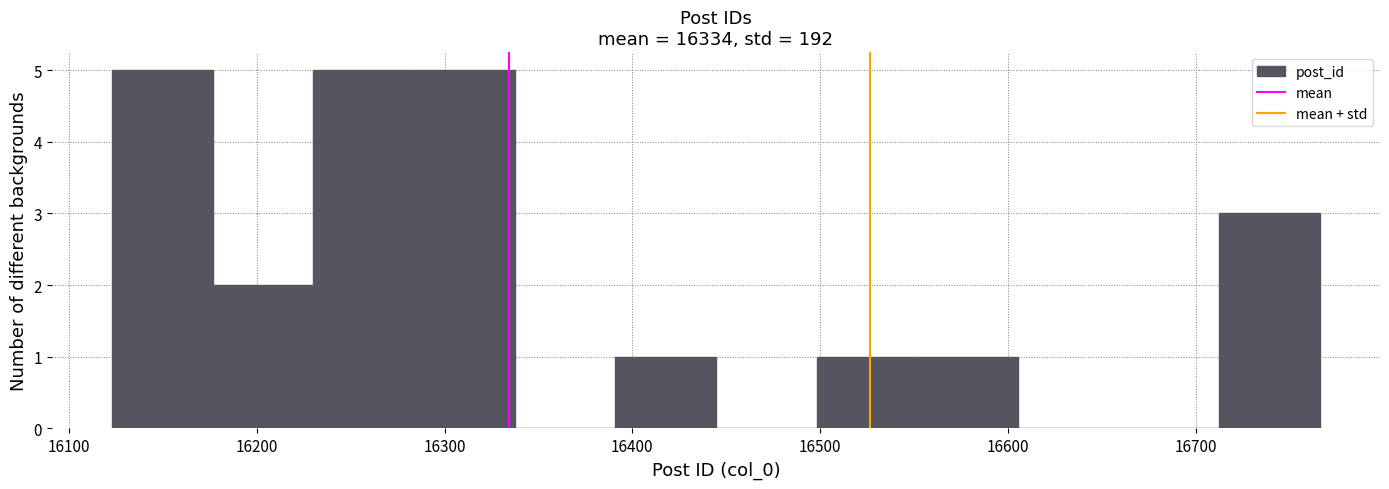

Reading left to right, list every bar in this chart as the range it spans on the x-axis followed by its height. Neither the bar edges nor the heights are printed on the chart, so give them approximately, as read against the axes.

16120 to 16180: 5
16180 to 16230: 2
16230 to 16280: 5
16280 to 16340: 5
16340 to 16390: 0
16390 to 16440: 1
16440 to 16500: 0
16500 to 16550: 1
16550 to 16610: 1
16610 to 16660: 0
16660 to 16710: 0
16710 to 16770: 3